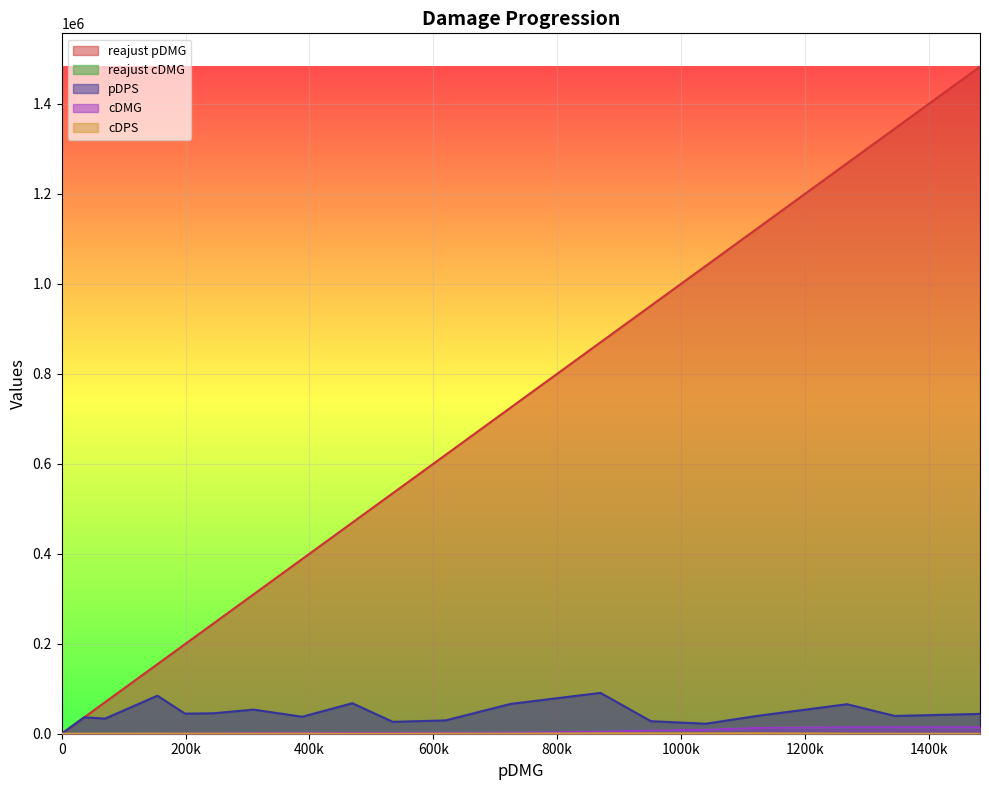

How many interior local peaks does the pDPS series have?

6